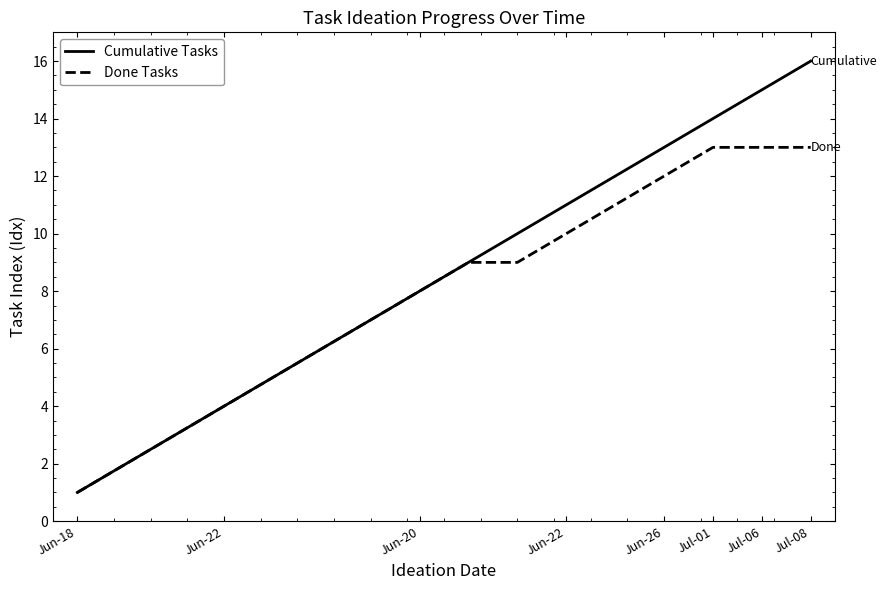

Reading left to right, what are all the values shown in this chart?

Cumulative Tasks: 1	2	3	4	5	6	7	8	9	10	11	12	13	14	15	16
Done Tasks: 1	2	3	4	5	6	7	8	9	9	10	11	12	13	13	13